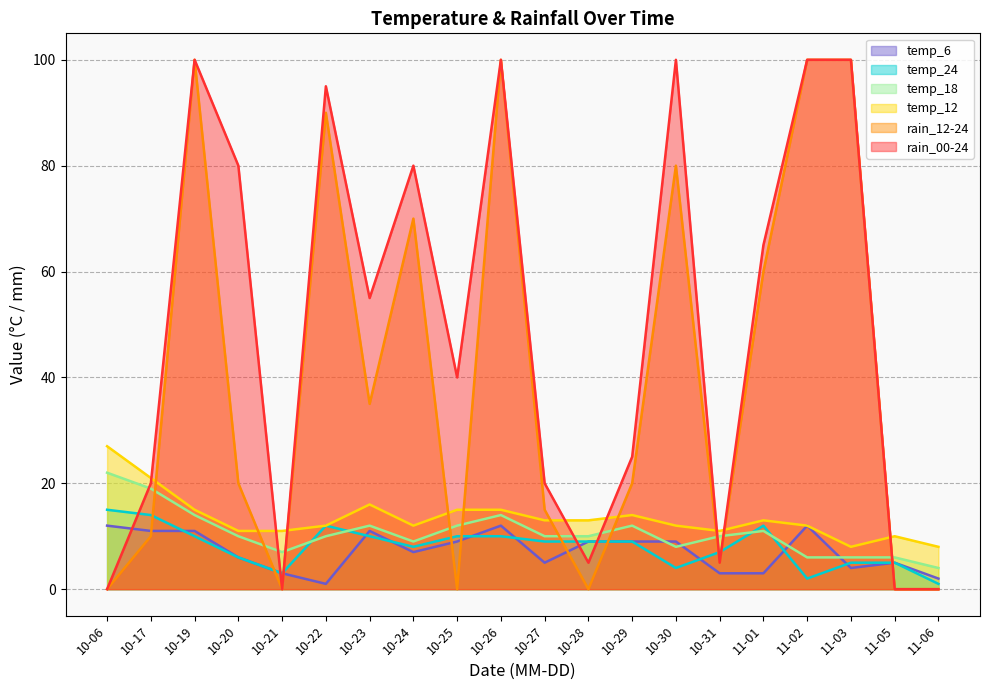

Is it true that rain_12-24 equals 65 at 10-28?

False